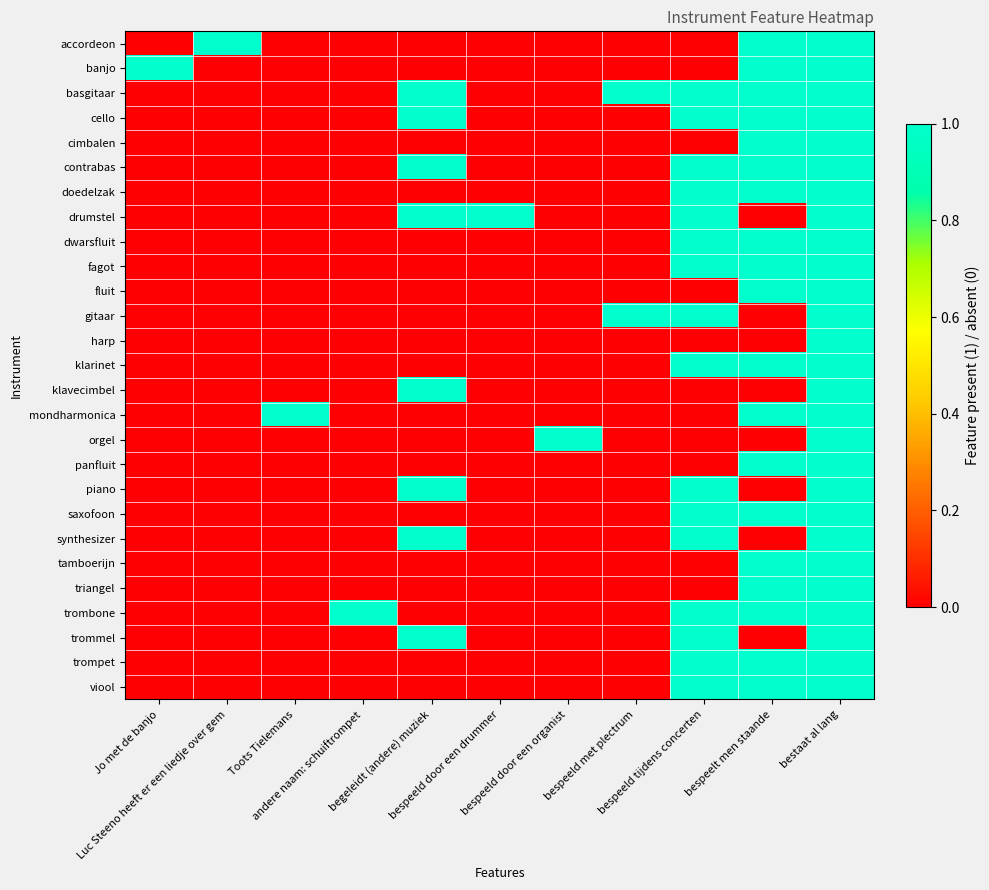

What is the maximum value shown in the chart?

1